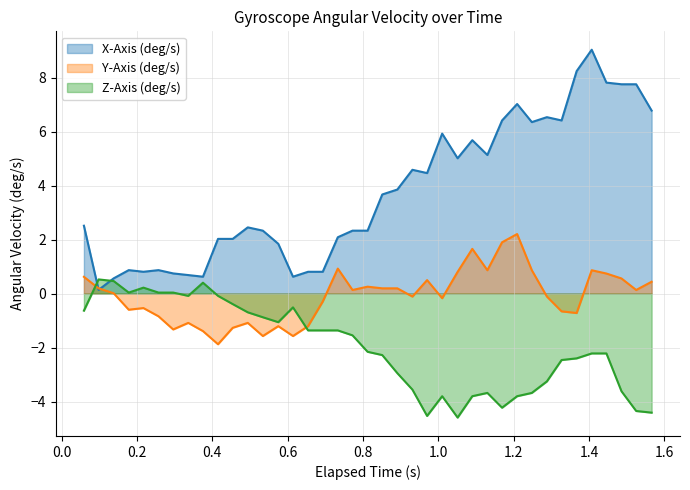

What is the minimum value for X-Axis (deg/s)?

0.1